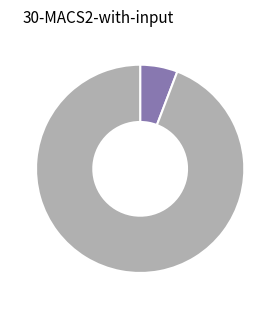

Is there a majority slice in this chart?

Yes